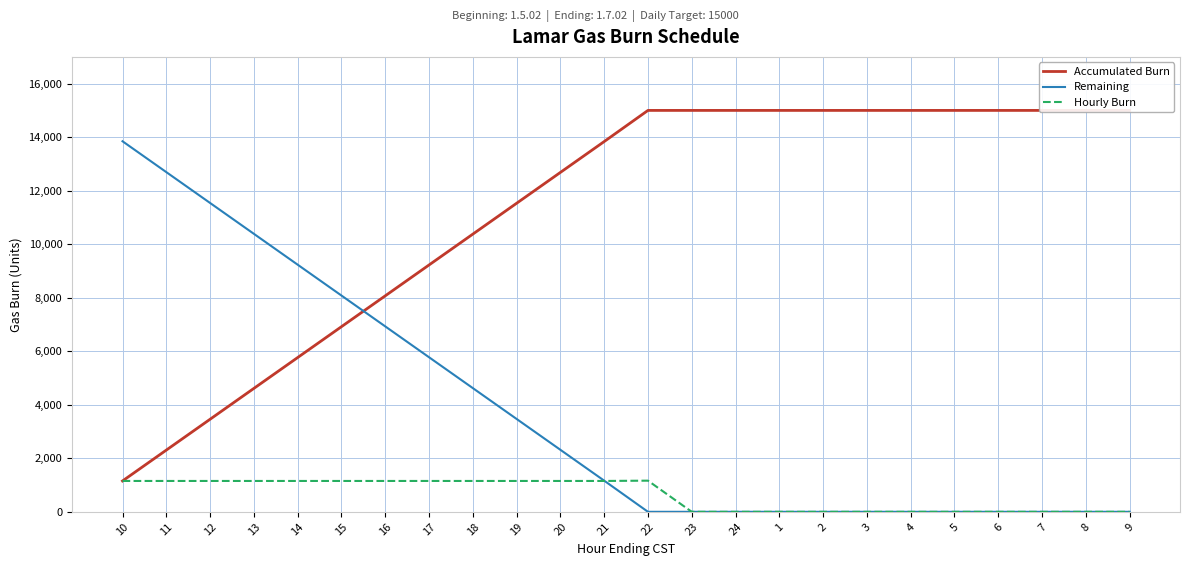

True or false: Accumulated Burn and Remaining cross at least once.

True